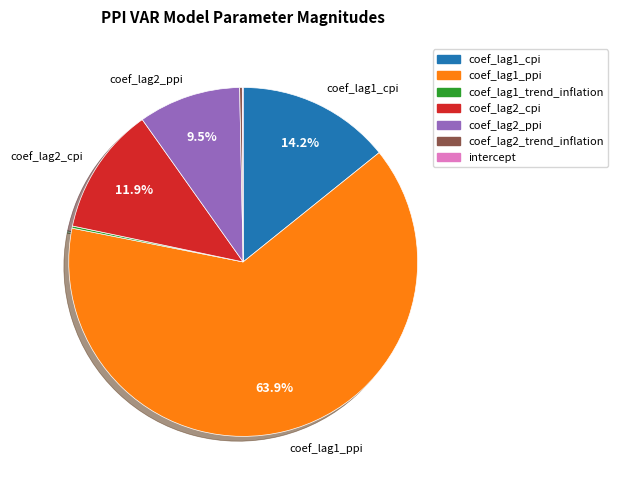

Between coef_lag2_ppi and coef_lag2_cpi, which is larger?

coef_lag2_cpi